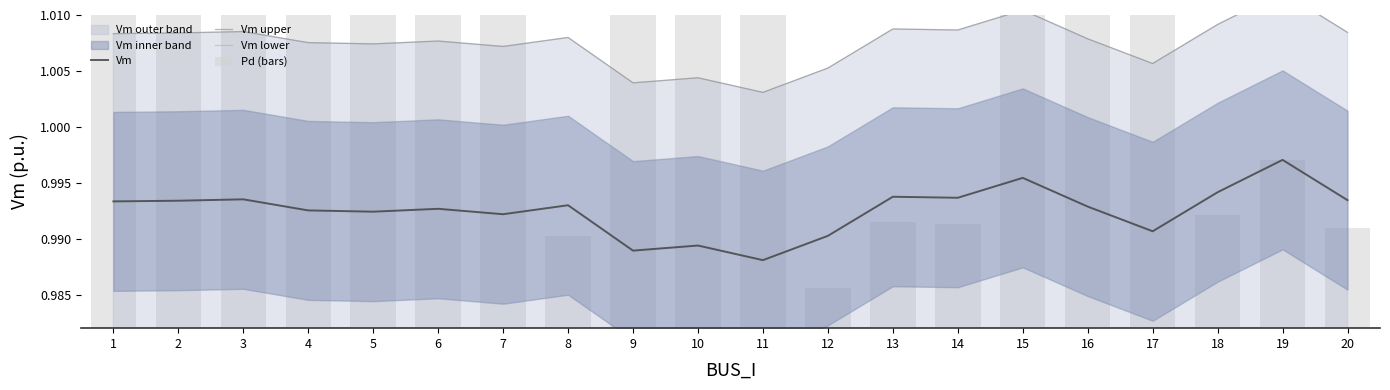

At 10, list the series in order from largest to smallest.

Vm upper, Vm, Vm lower, Pd (bars)